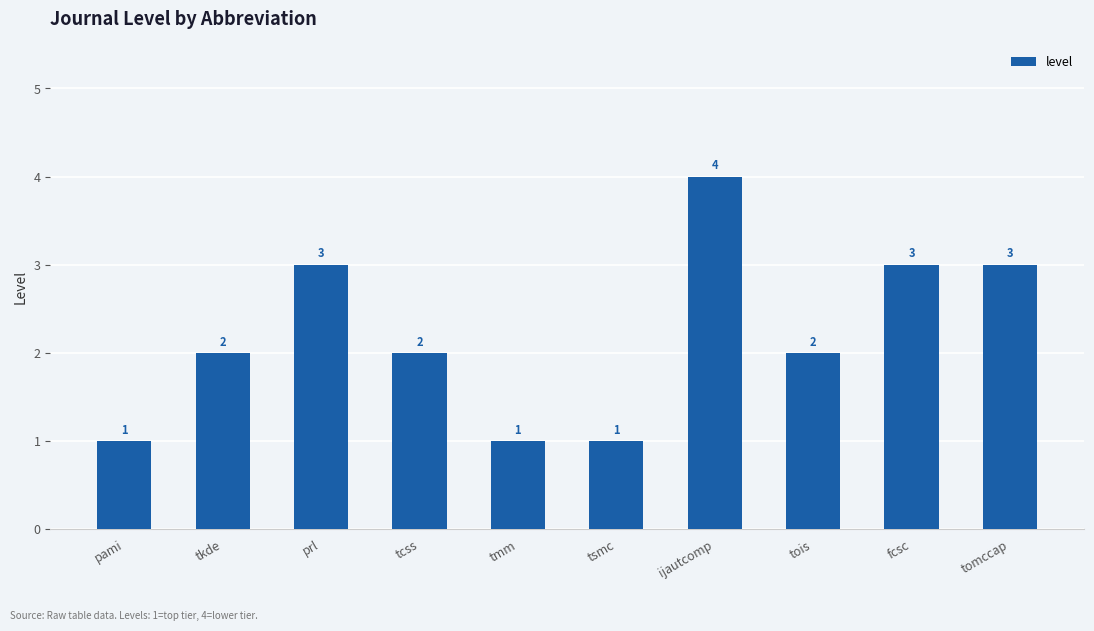

What is the minimum value shown in the chart?

1